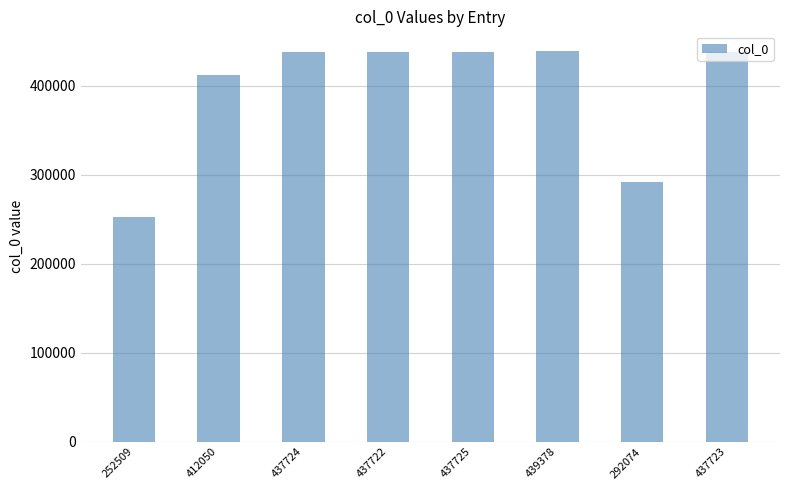

What is the ratio of the value at 252509 to the value at 412050?

0.6